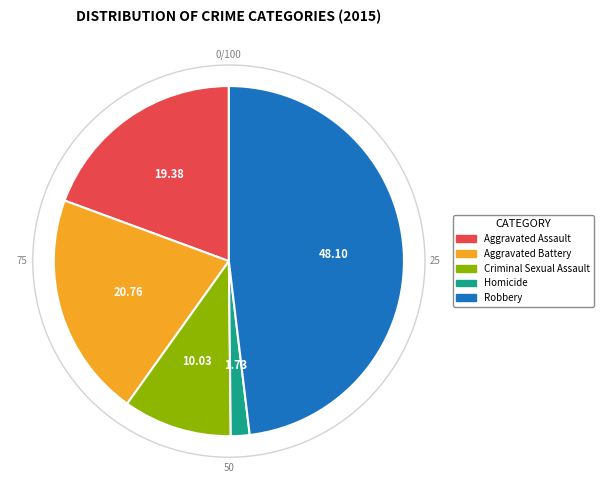

What is the largest slice in the pie chart?

Robbery